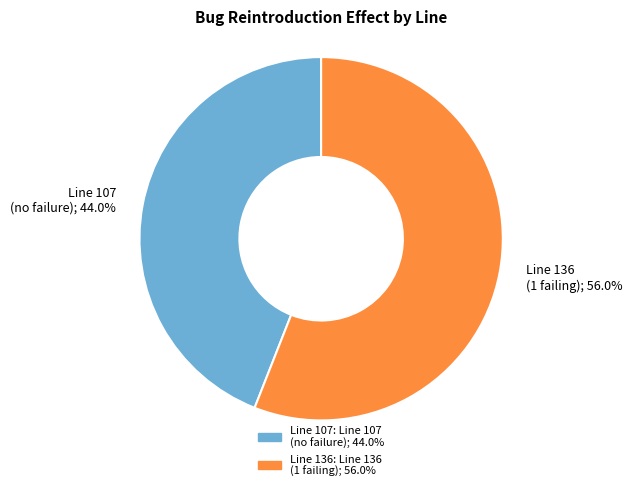

Rank the categories by value from highest to lowest.

Line 136 (1 failing); 56.0%, Line 107 (no failure); 44.0%